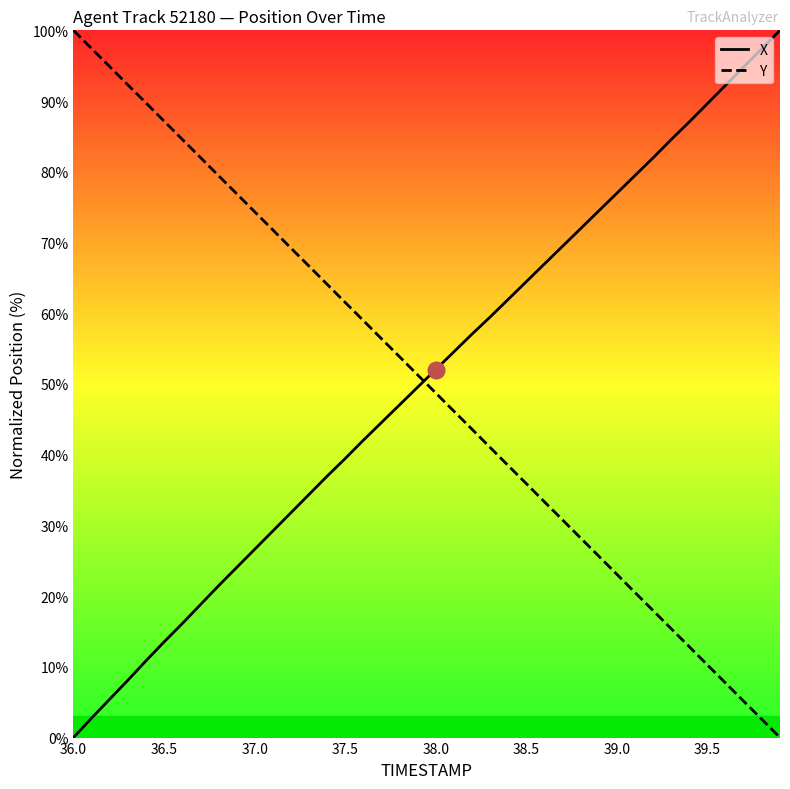

How many times do Y and X cross each other?

1